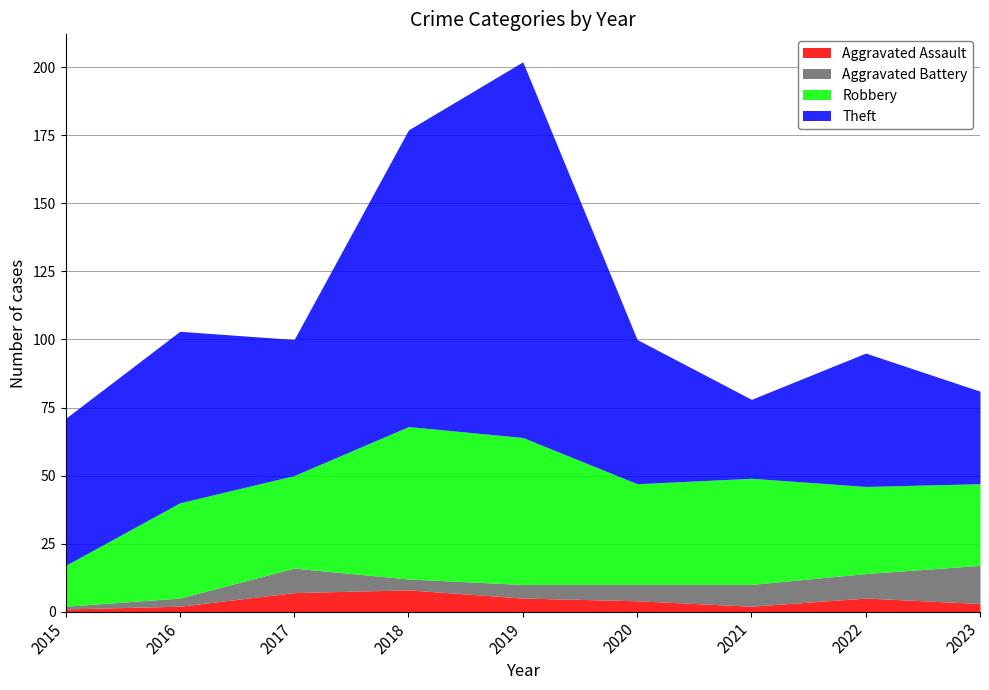

How many data points does each series have?

9